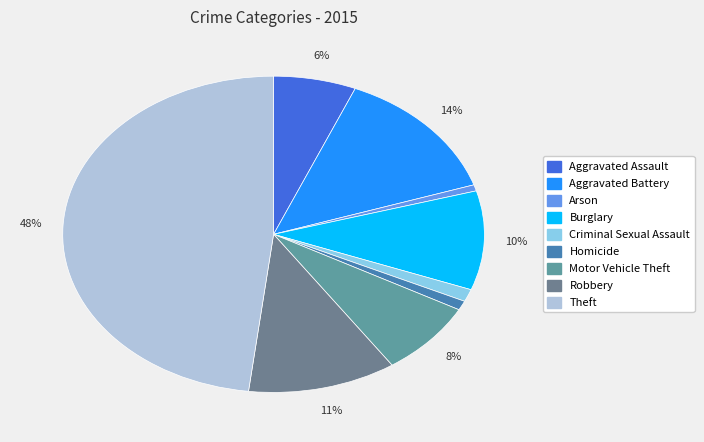

Approximately how many times larger is the value at Aggravated Battery compared to Criminal Sexual Assault?

10.8